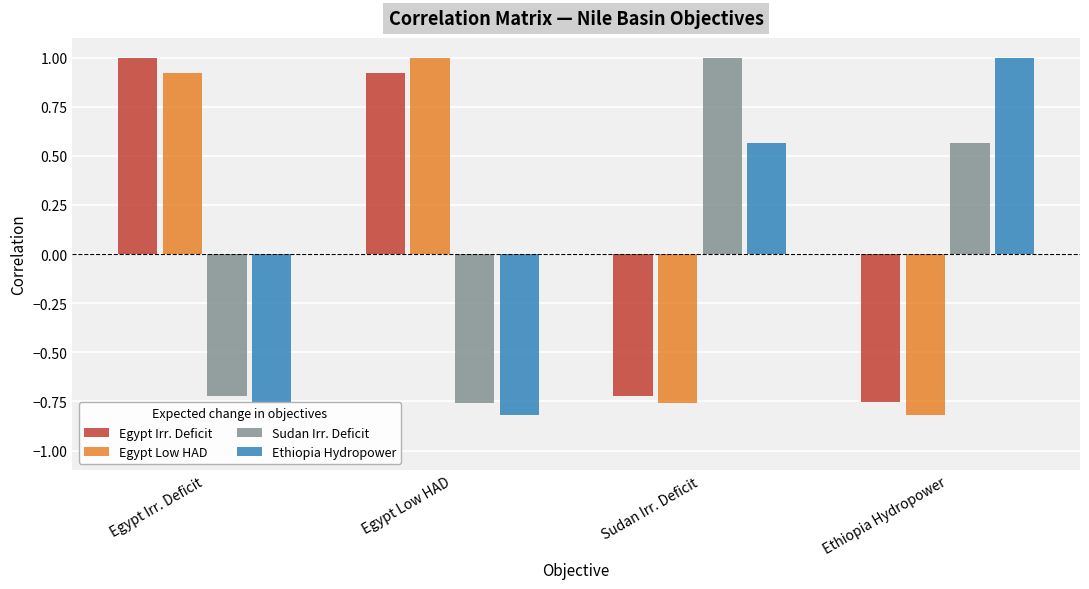

How many bars are there in each group?

4